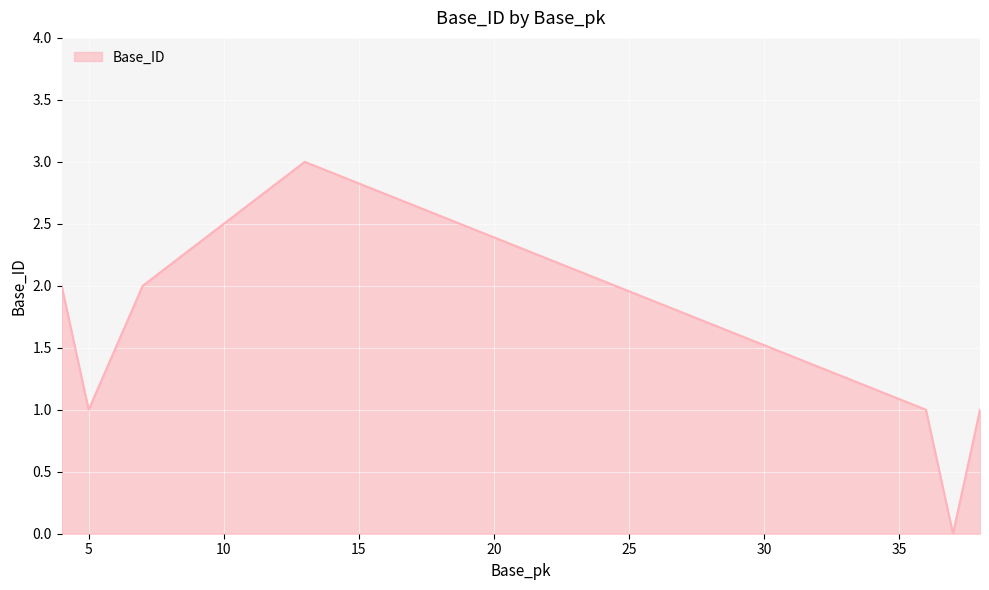

True or false: there are more than 1 points higher than both neighbors.

False